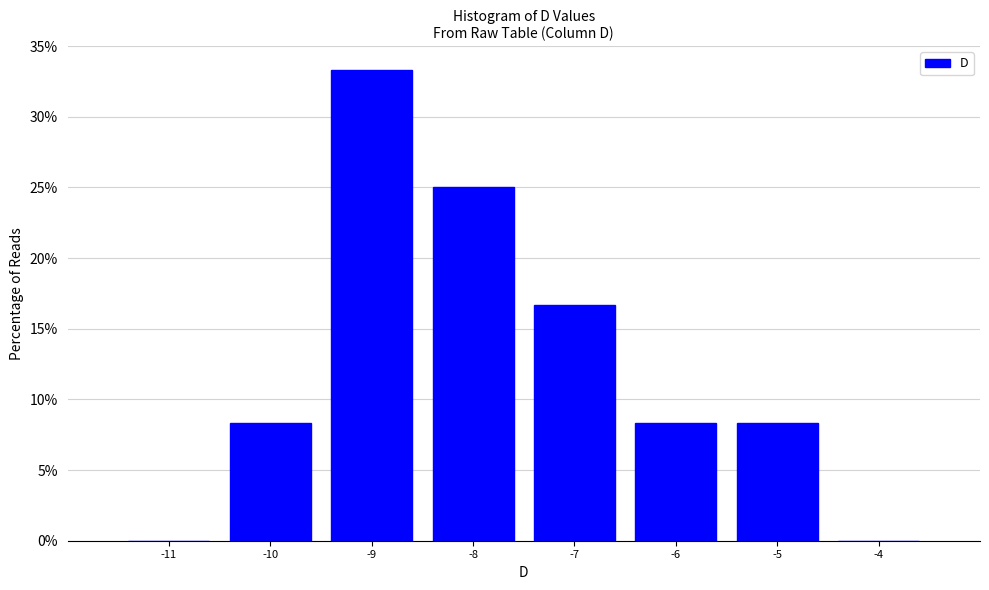

Reading left to right, transcribe this chart: for each bar, give the range it covers on the x-axis and its height. The values are not printed on the chart, so give them approximately, as read against the axis.

-11.5 to -10.5: 0
-10.5 to -9.5: 8.5
-9.5 to -8.5: 33.5
-8.5 to -7.5: 25.0
-7.5 to -6.5: 16.5
-6.5 to -5.5: 8.5
-5.5 to -4.5: 8.5
-4.5 to -3.5: 0